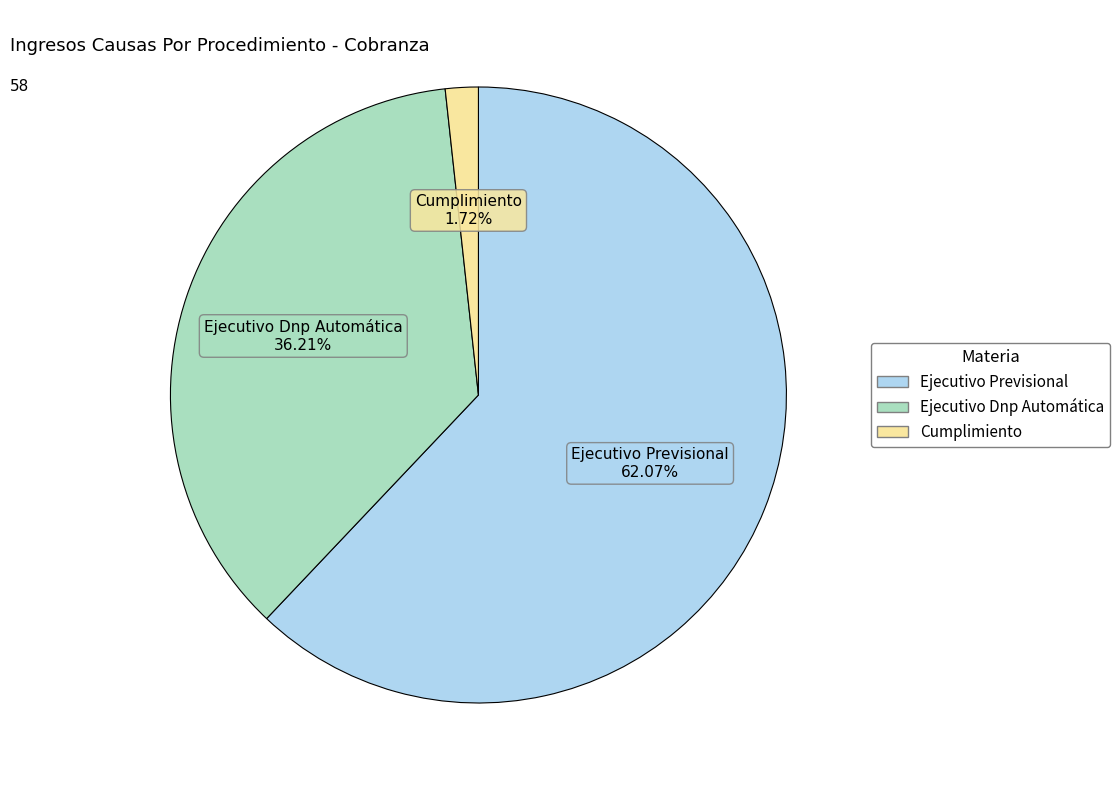

What is the ratio of the value at Ejecutivo Dnp Automática to the value at Ejecutivo Previsional?

0.6